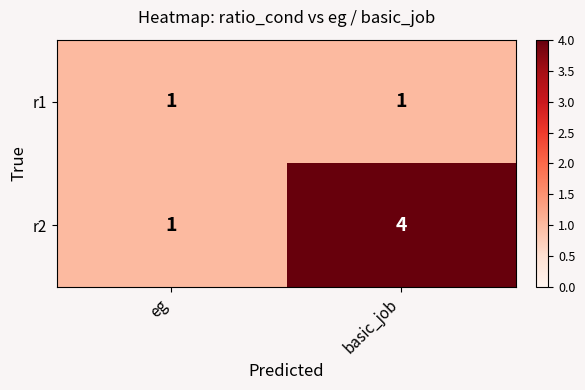

What is the difference between the r2 values at eg and basic_job?

3